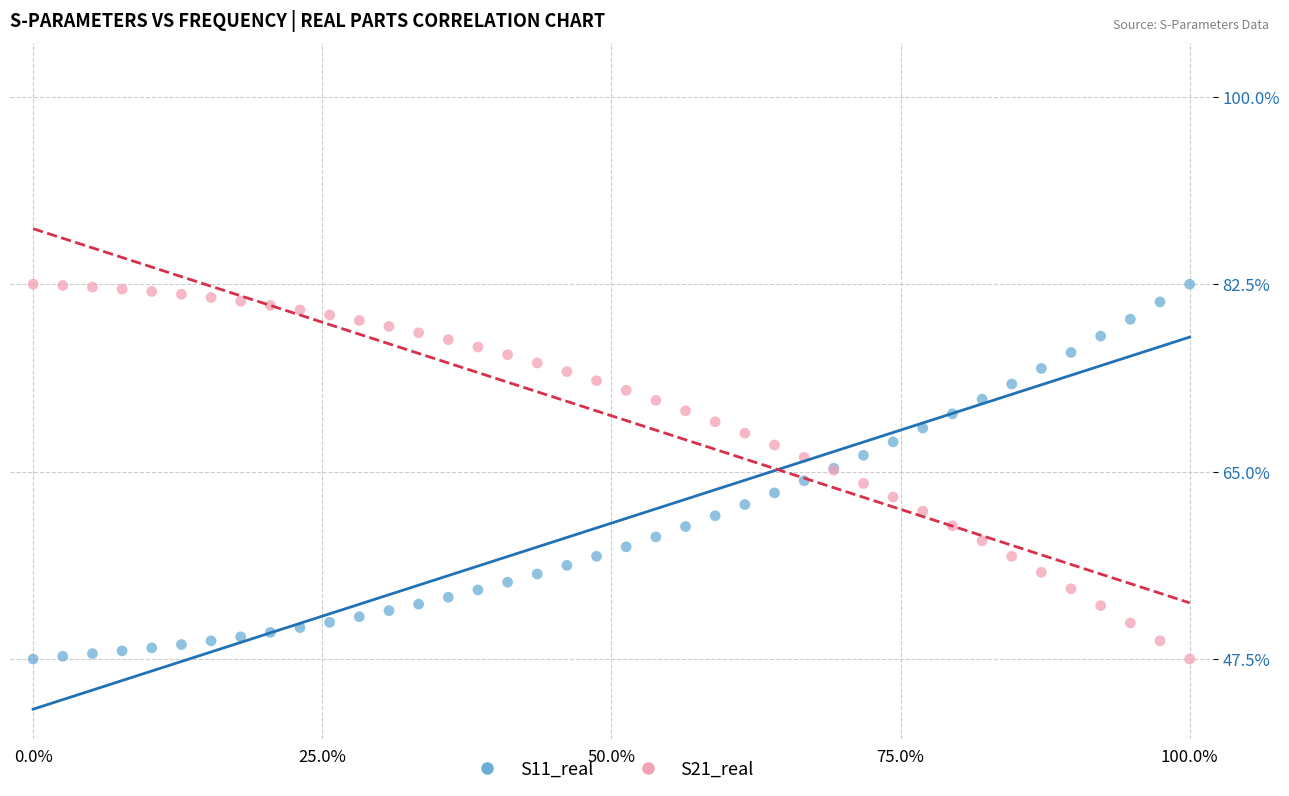

What is the X range (max minus min) for the scatter plot?

1.0